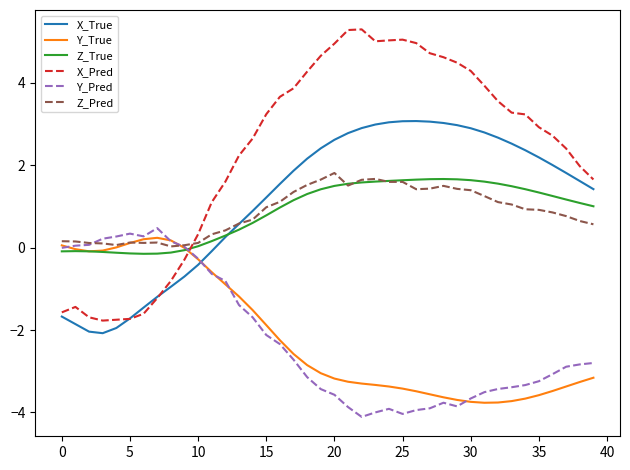

What is the smallest value displayed?

-4.1